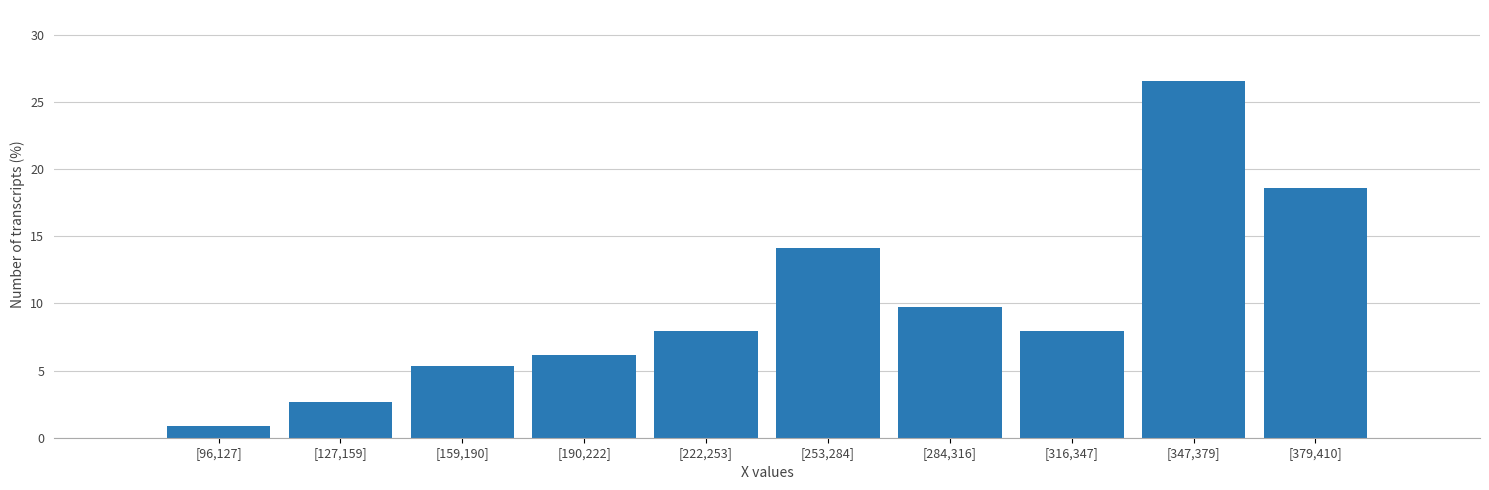

Reading left to right, what are all the values shown in this chart?

[96,127]=0.9	[127,159]=2.7	[159,190]=5.3	[190,222]=6.2	[222,253]=8.0	[253,284]=14.2	[284,316]=9.7	[316,347]=8.0	[347,379]=26.5	[379,410]=18.6